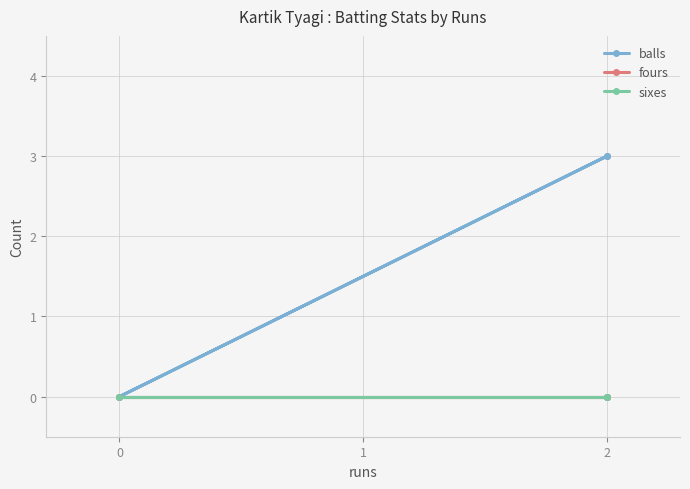

How many data points does each series have?

3